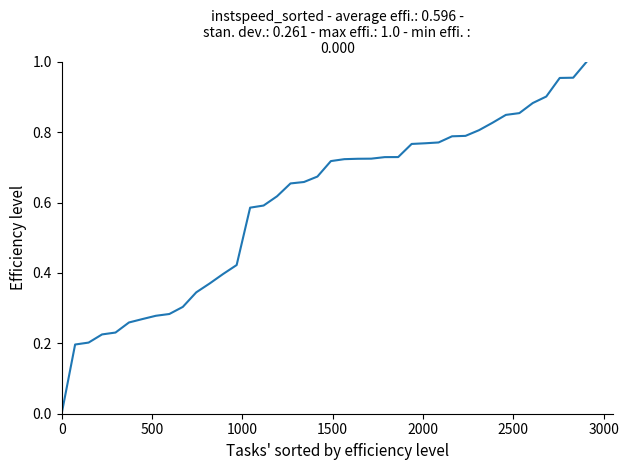

Is this an area chart (filled region under the line)?

No